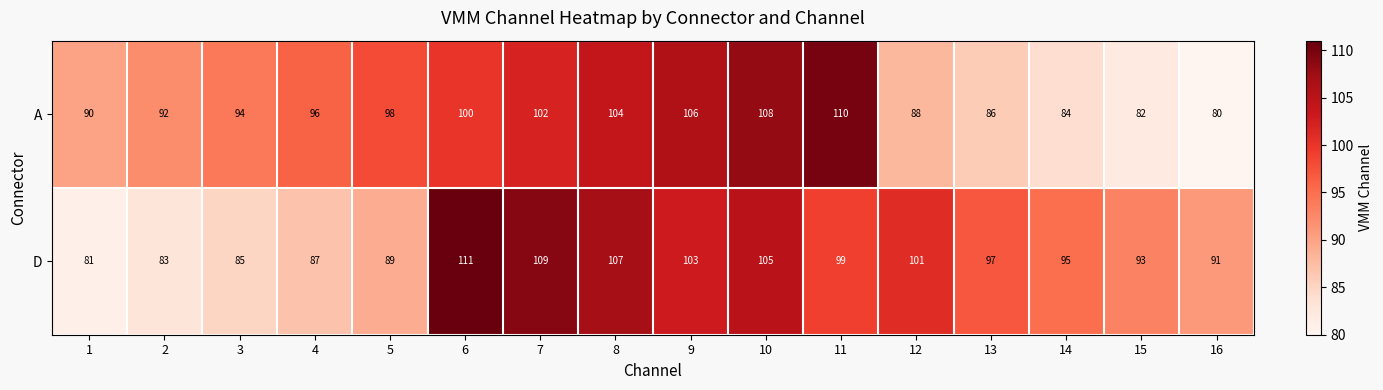

At how many categories does at least one series exceed 100?

7